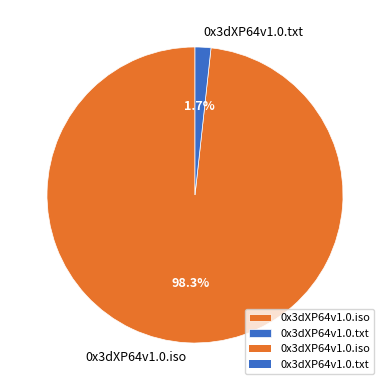

To the nearest percent, what is the average slice percentage?

50%